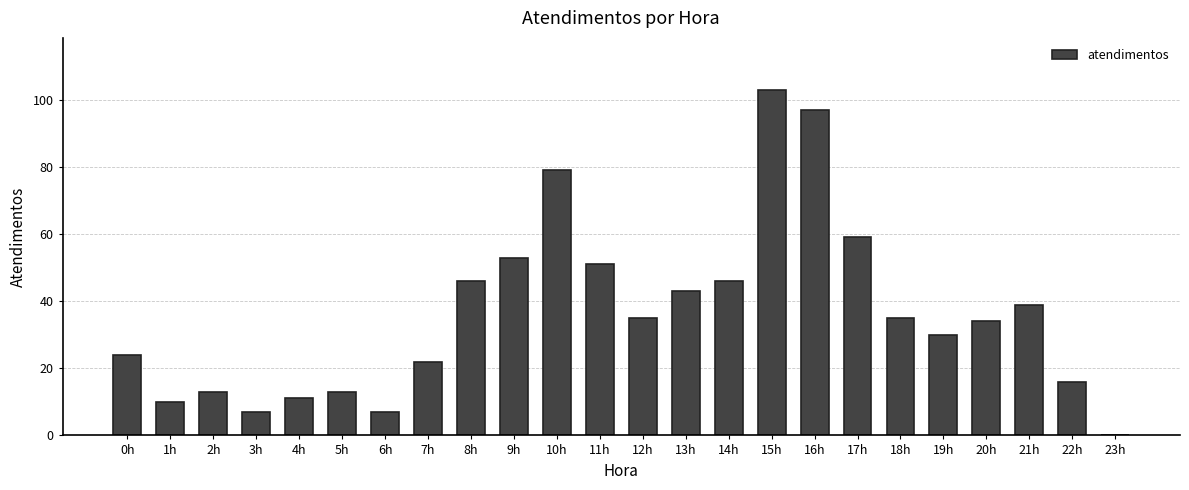

What is the difference between the values at 1h and 10h?

69